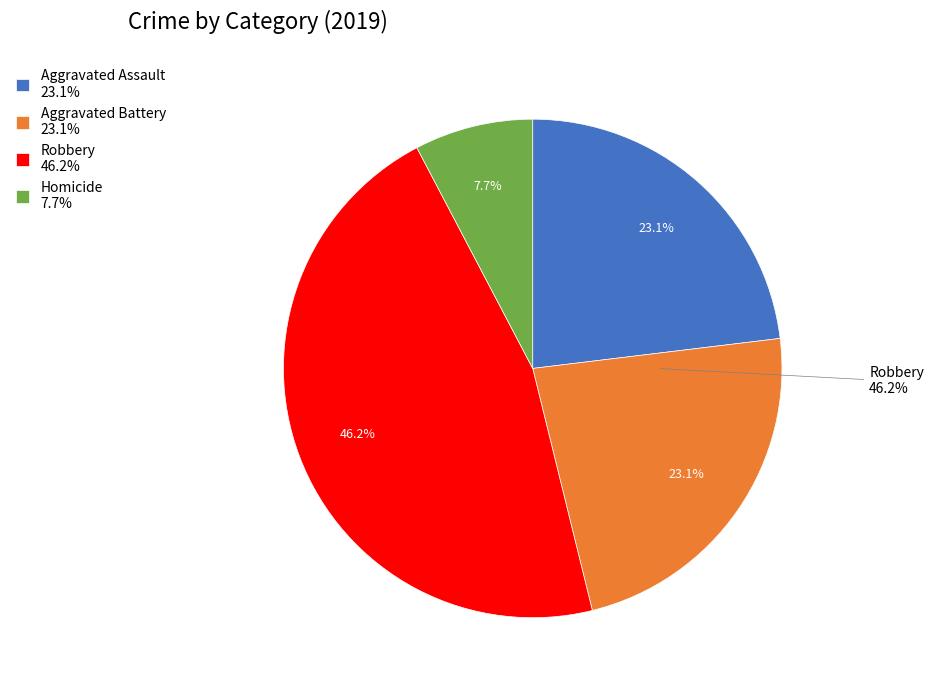

How many segments does this pie chart have?

4